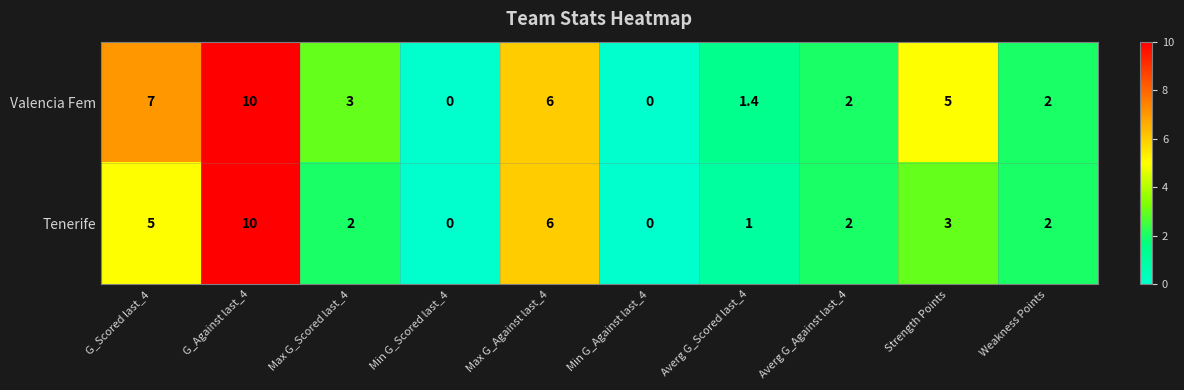

The Valencia Fem series shows 0.0 at Min G_Scored last_4. True or false?

True